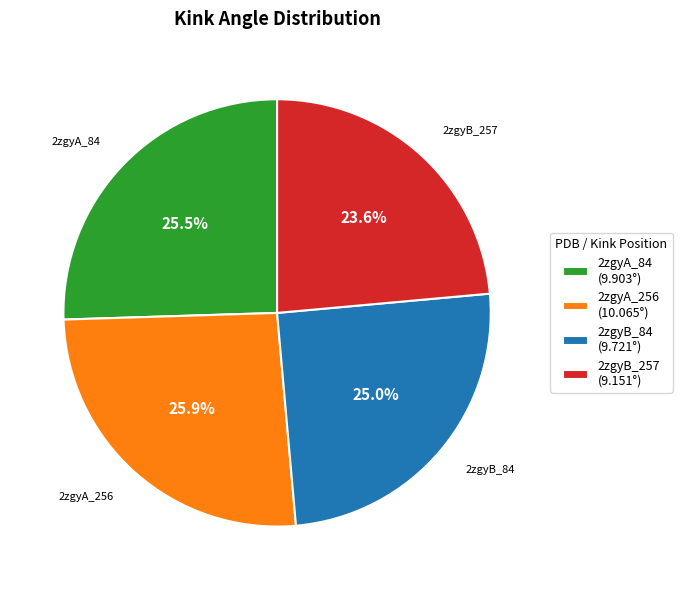

To the nearest percent, what percentage of the pie is 2zgyA_256?

26%